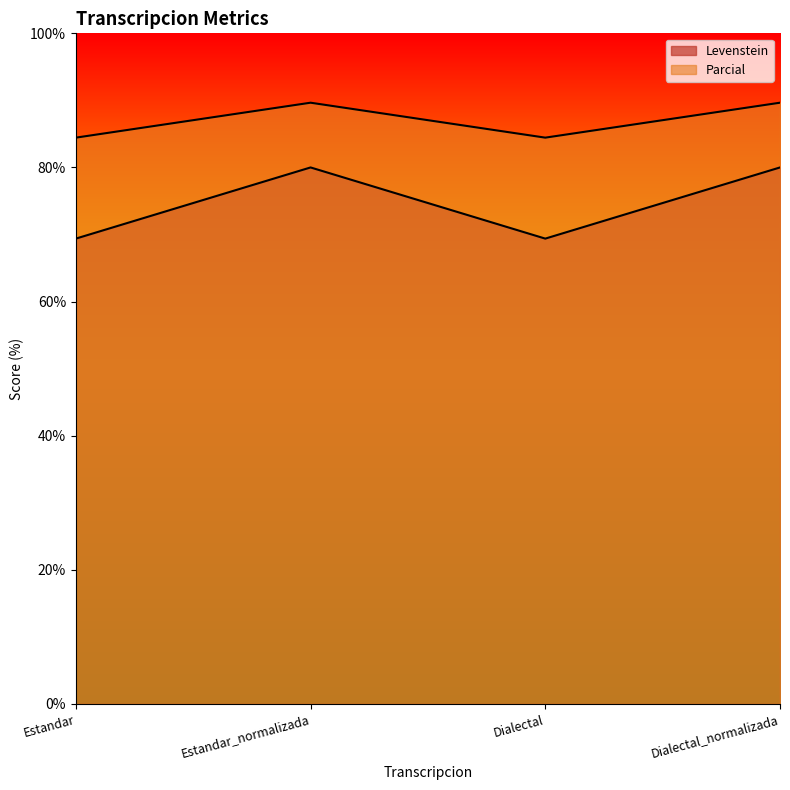

What is the minimum value shown in the chart?

69.4